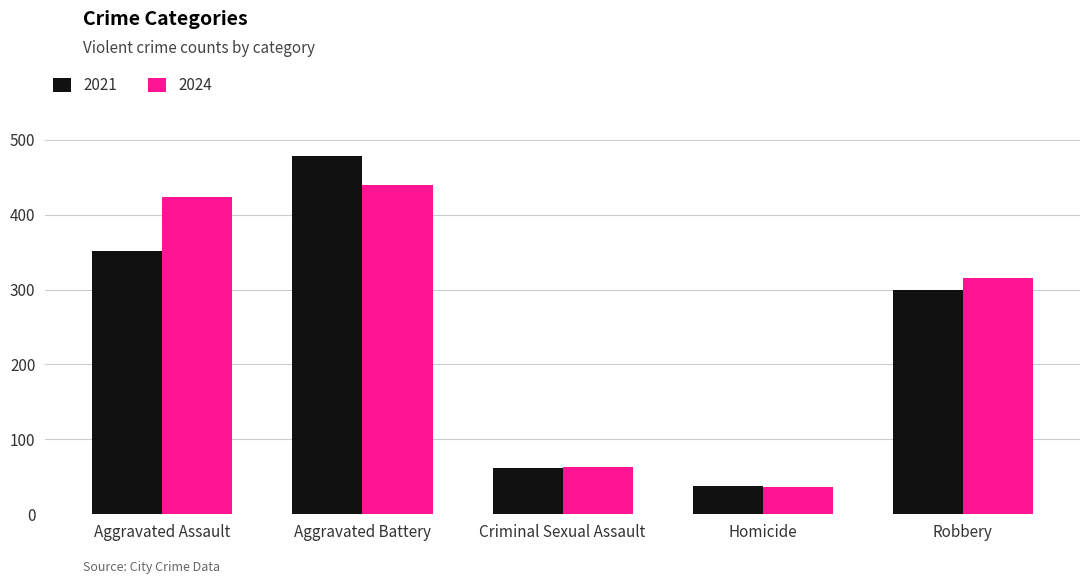

Reading right to left, transcribe all the data shown in this chart.

2021: Robbery=300	Homicide=38	Criminal Sexual Assault=62	Aggravated Battery=479	Aggravated Assault=352
2024: Robbery=315	Homicide=36	Criminal Sexual Assault=63	Aggravated Battery=439	Aggravated Assault=424